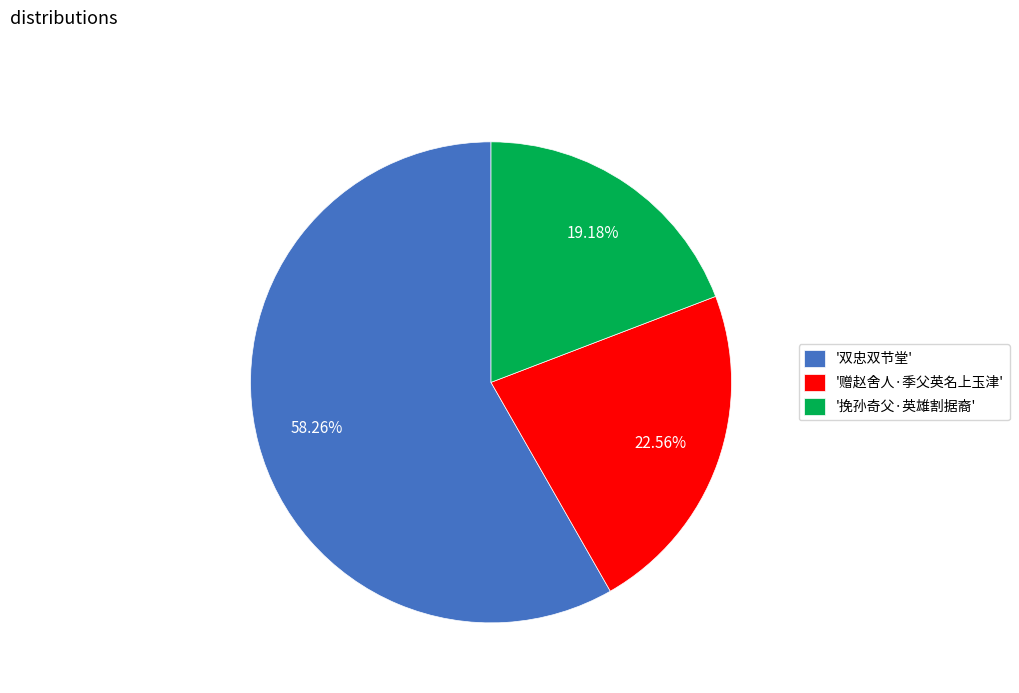

To the nearest percent, what is the difference between the largest and smallest slice percentages?

39%